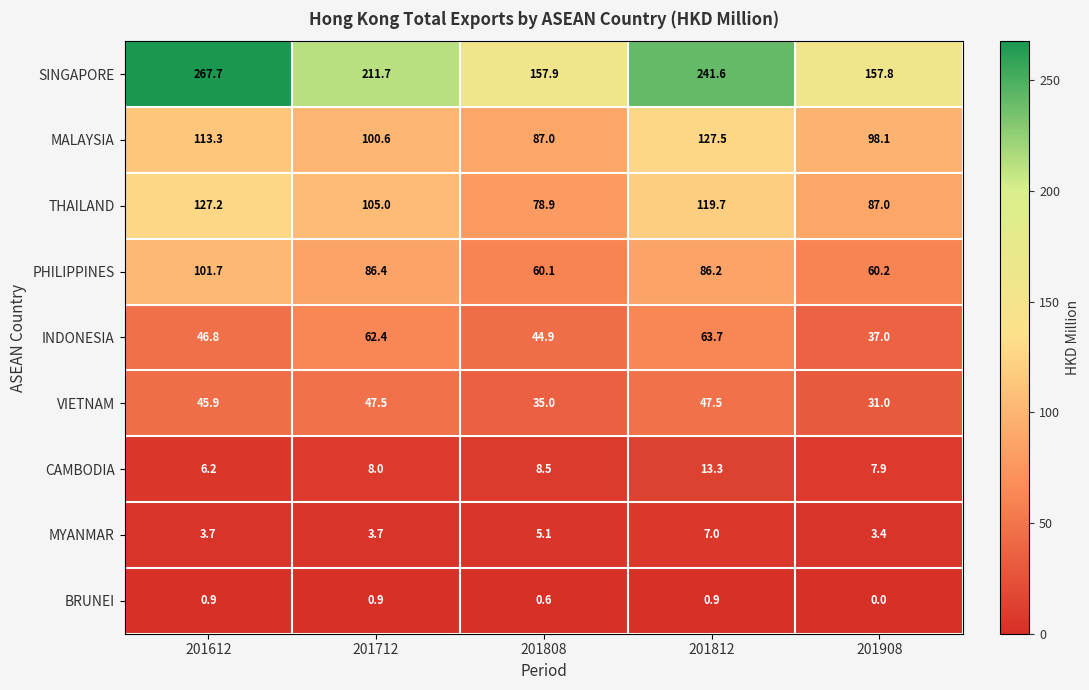

Which series changed the most between 201612 and 201812?

SINGAPORE